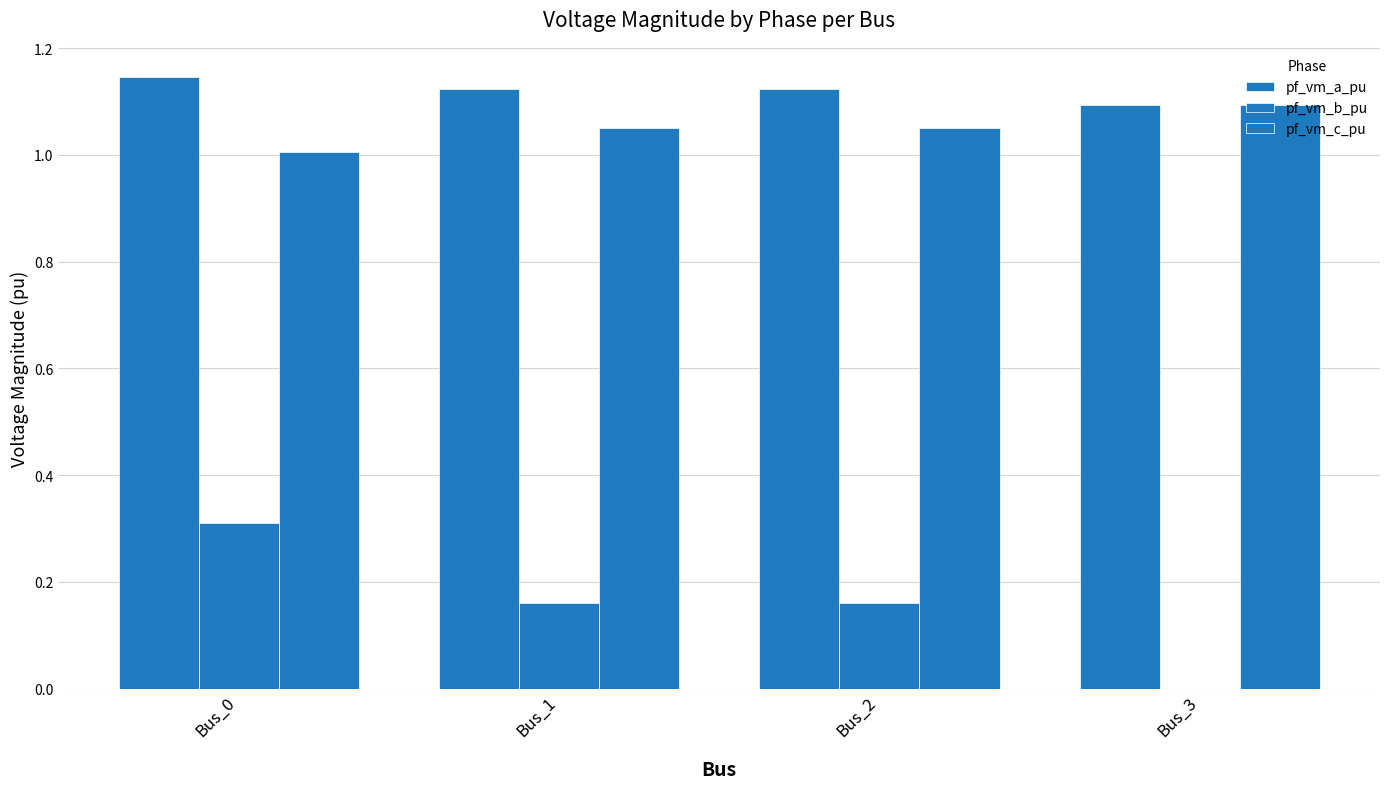

Reading left to right, what are all the values shown in this chart?

pf_vm_a_pu: Bus_0=1.1	Bus_1=1.1	Bus_2=1.1	Bus_3=1.1
pf_vm_b_pu: Bus_0=0.3	Bus_1=0.2	Bus_2=0.2	Bus_3=0.0
pf_vm_c_pu: Bus_0=1.0	Bus_1=1.1	Bus_2=1.1	Bus_3=1.1